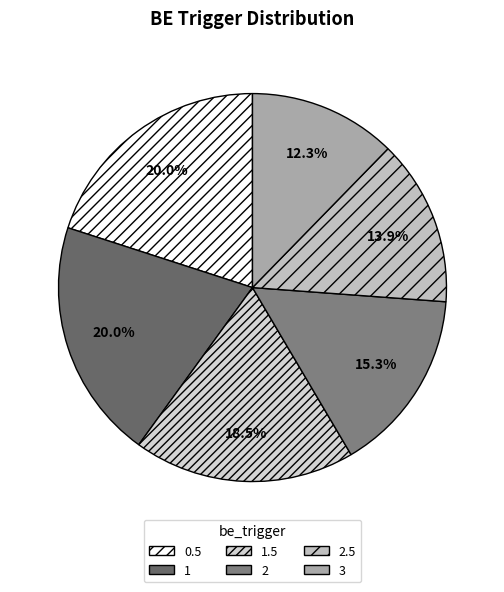

How much of the chart is everything except 2.5?

86.1%